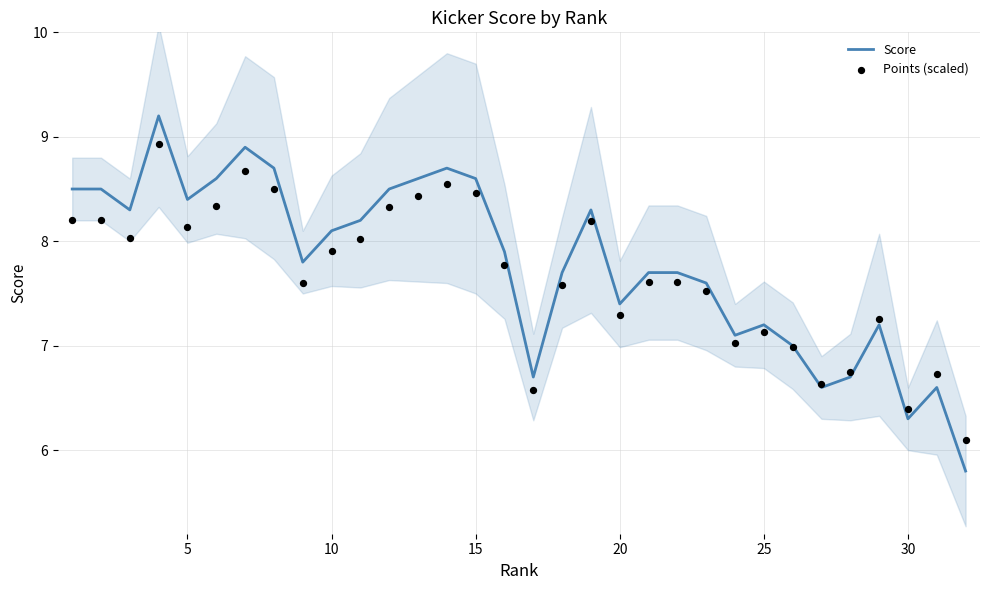

Is it true that Score equals 12.3 at 5?

False